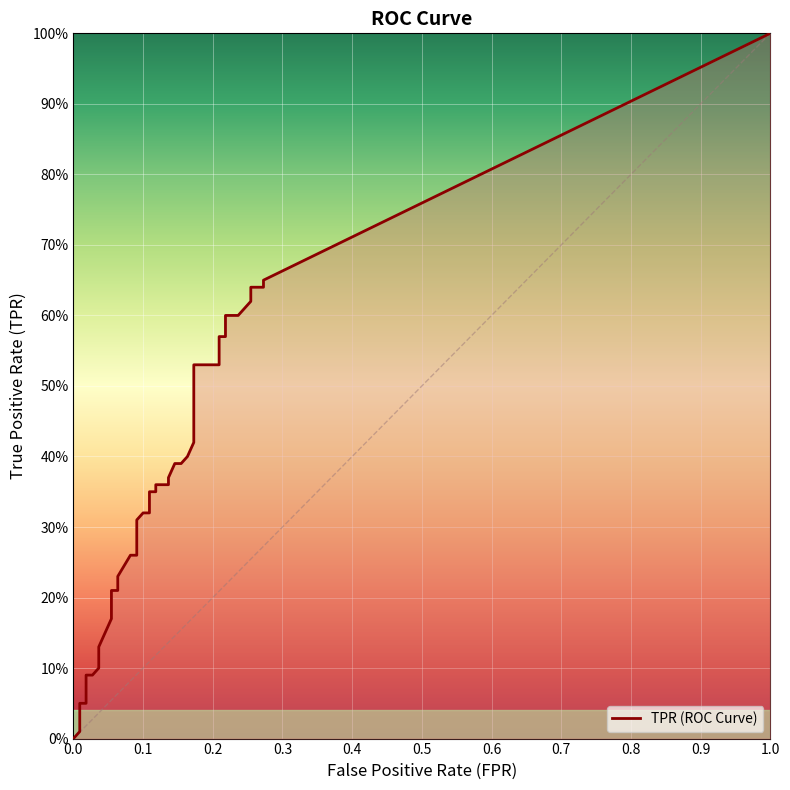

Rank the categories by value from lowest to highest.

0.0, 0.00909090909090909, 0.00909090909090909, 0.01818181818181818, 0.01818181818181818, 0.02727272727272727, 0.03636363636363636, 0.03636363636363636, 0.05454545454545454, 0.05454545454545454, 0.06363636363636363, 0.06363636363636363, 0.08181818181818182, 0.09090909090909091, 0.09090909090909091, 0.09090909090909091, 0.1, 0.10909090909090909, 0.10909090909090909, 0.11818181818181818, 0.11818181818181818, 0.13636363636363635, 0.13636363636363635, 0.14545454545454545, 0.15454545454545454, 0.16363636363636364, 0.17272727272727273, 0.17272727272727273, 0.17272727272727273, 0.17272727272727273, 0.20909090909090908, 0.20909090909090908, 0.20909090909090908, 0.21818181818181817, 0.21818181818181817, 0.23636363636363636, 0.2545454545454545, 0.2545454545454545, 0.2727272727272727, 0.2727272727272727